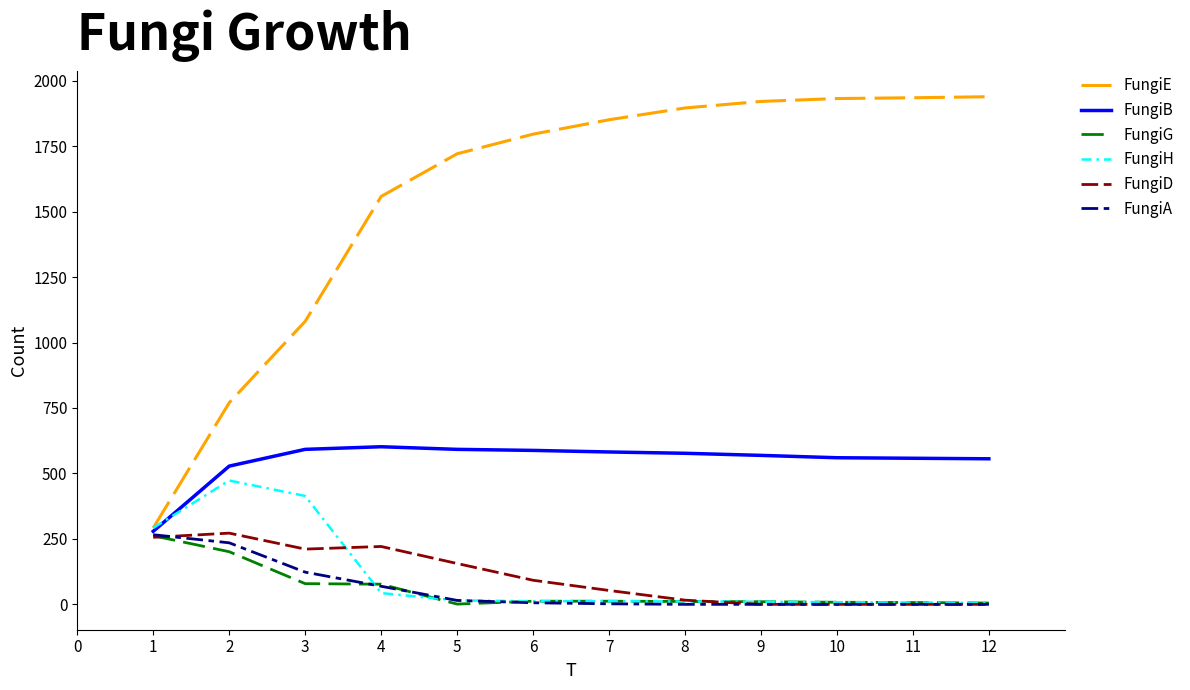

Which series changed the most between 1 and 2?

FungiE